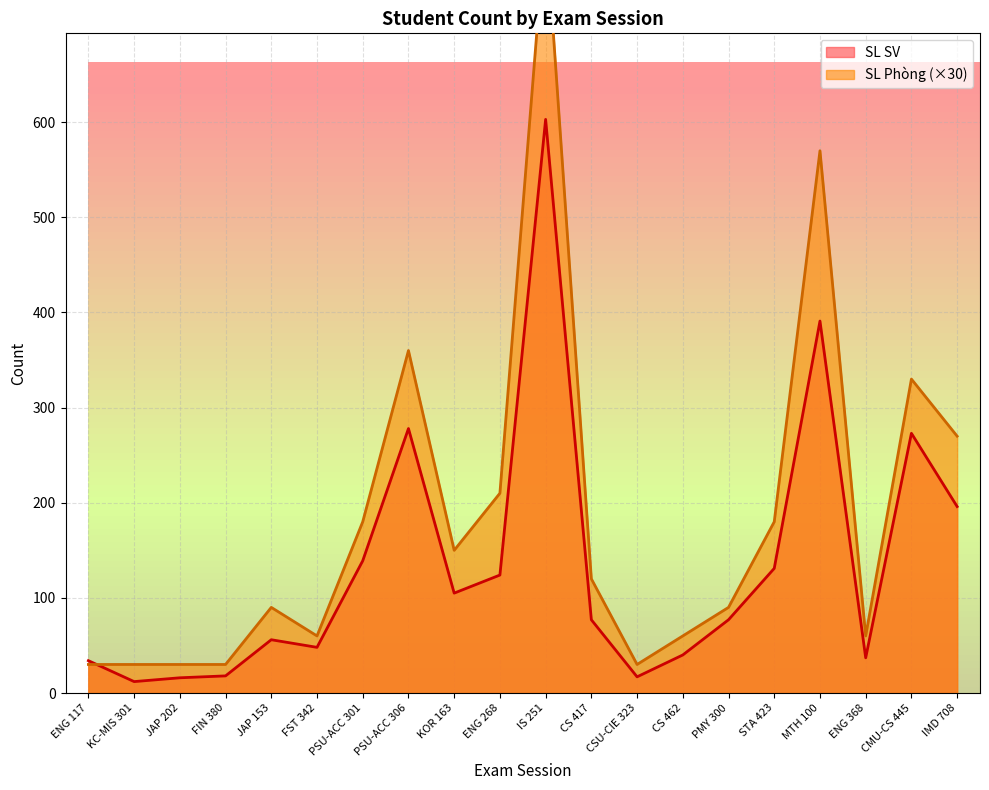

What is the sum of all SL SV values?

2672